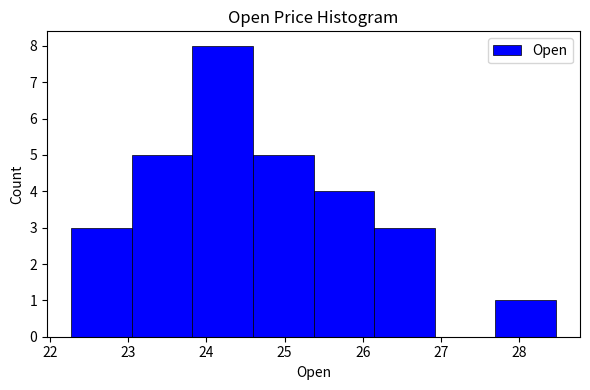

Reading left to right, transcribe this chart: for each bar, give the range it covers on the x-axis and its height. Neither the bar edges nor the heights are printed on the chart, so give them approximately, as read against the axes.

22.3 to 23.0: 3
23.0 to 23.8: 5
23.8 to 24.6: 8
24.6 to 25.4: 5
25.4 to 26.1: 4
26.1 to 26.9: 3
26.9 to 27.7: 0
27.7 to 28.5: 1